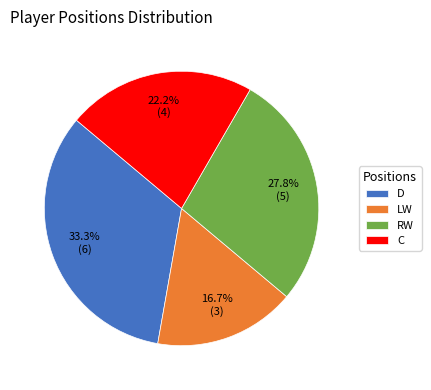

Count the number of slices in the pie.

4